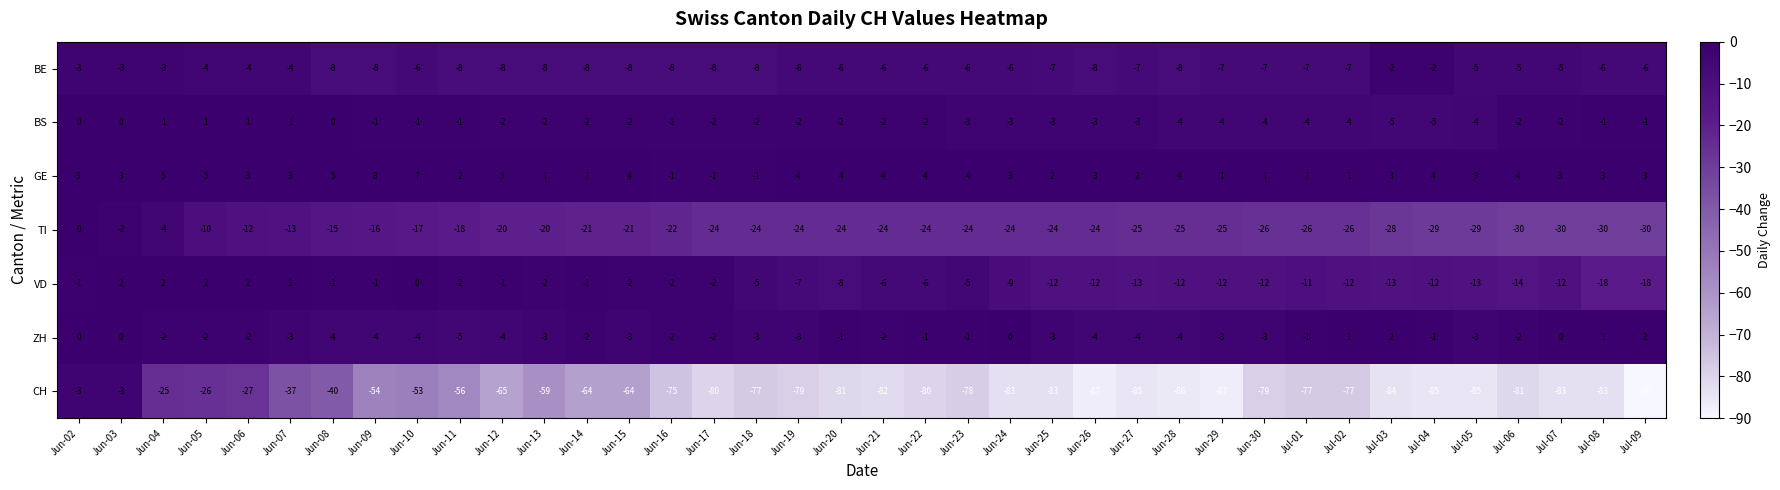

Which label corresponds to the largest value in the chart?

Jun-09